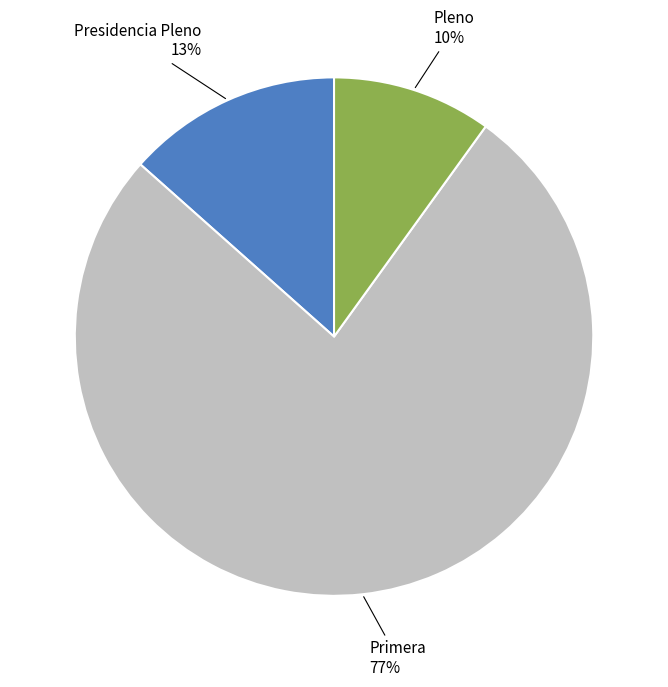

To the nearest percent, what is the difference between the Presidencia Pleno and Pleno slice percentages?

3%